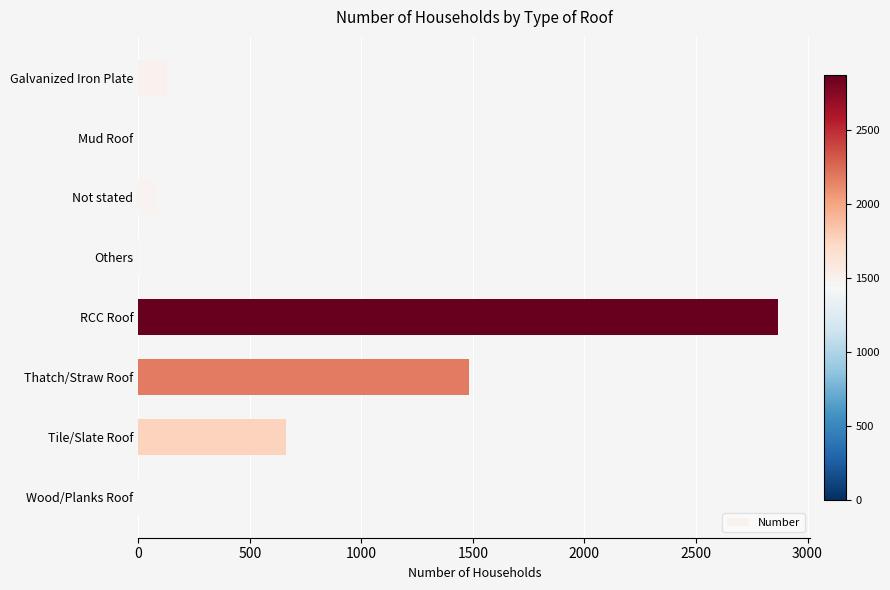

What is the sum of all values?

5263